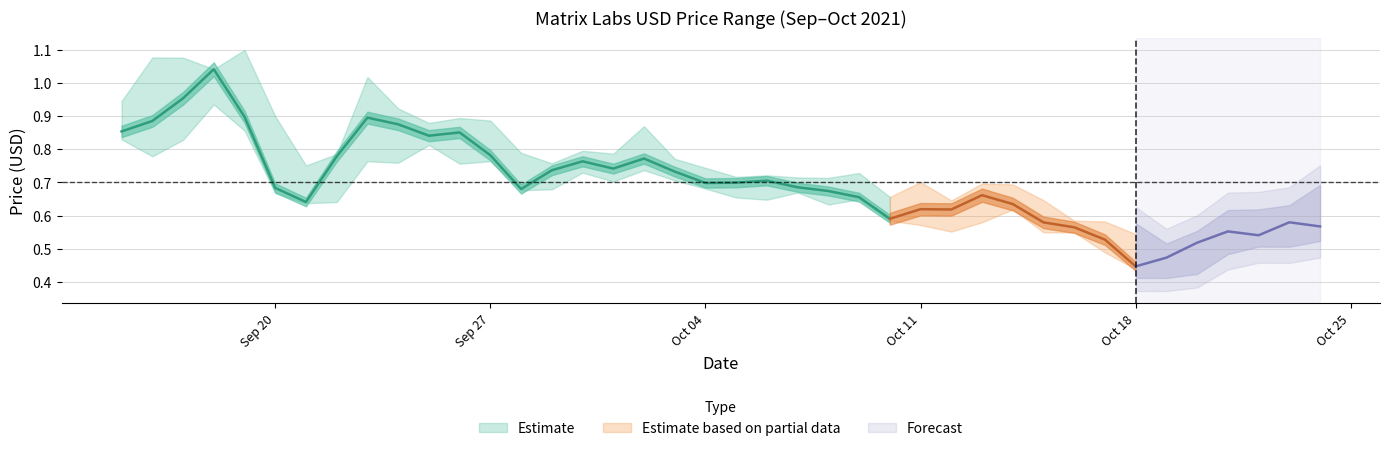

Read the Low value at 2021-10-15.

0.5